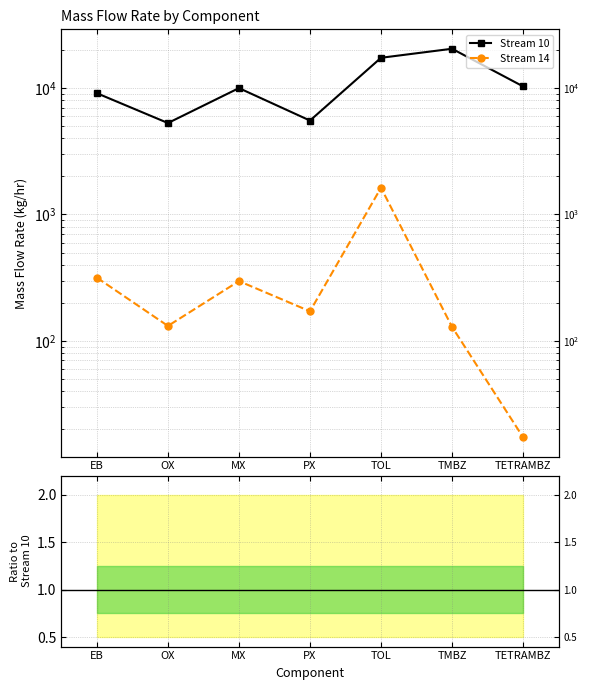

Where is Stream 14 / Stream 10 nearest to the value 0?

TETRAMBZ